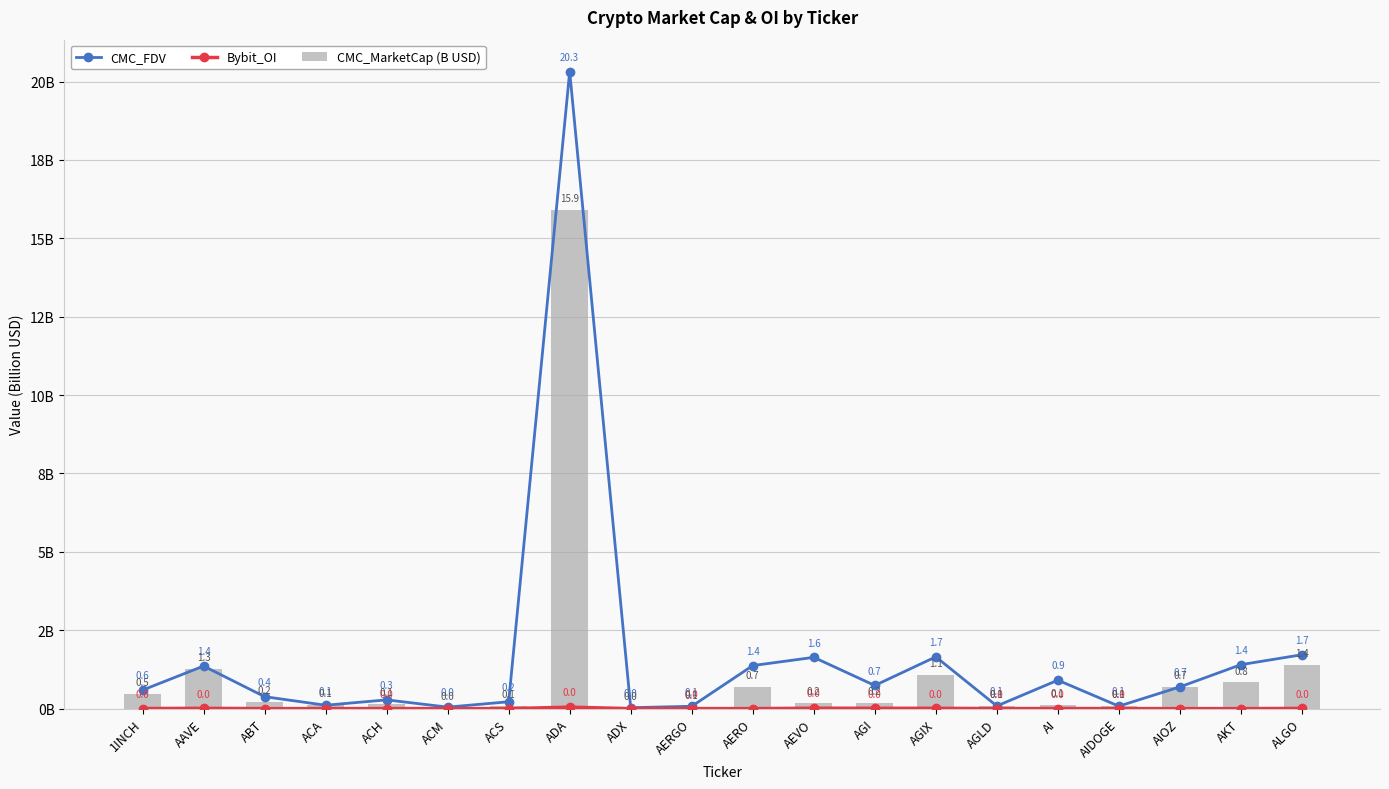

Reading left to right, extract all data points from this chart.

CMC_FDV: 0.6	1.4	0.4	0.1	0.3	0.0	0.2	20.3	0.0	0.1	1.4	1.6	0.7	1.7	0.1	0.9	0.1	0.7	1.4	1.7
Bybit_OI: 0.0	0.0	0.0	0.0	0.0	0.0	0.0	0.0	0.0	0.0	0.0	0.0	0.0	0.0	0.0	0.0	0.0	0.0	0.0	0.0
CMC_MarketCap (B USD): 0.5	1.3	0.2	0.1	0.1	0.0	0.1	15.9	0.0	0.1	0.7	0.2	0.2	1.1	0.1	0.1	0.1	0.7	0.8	1.4